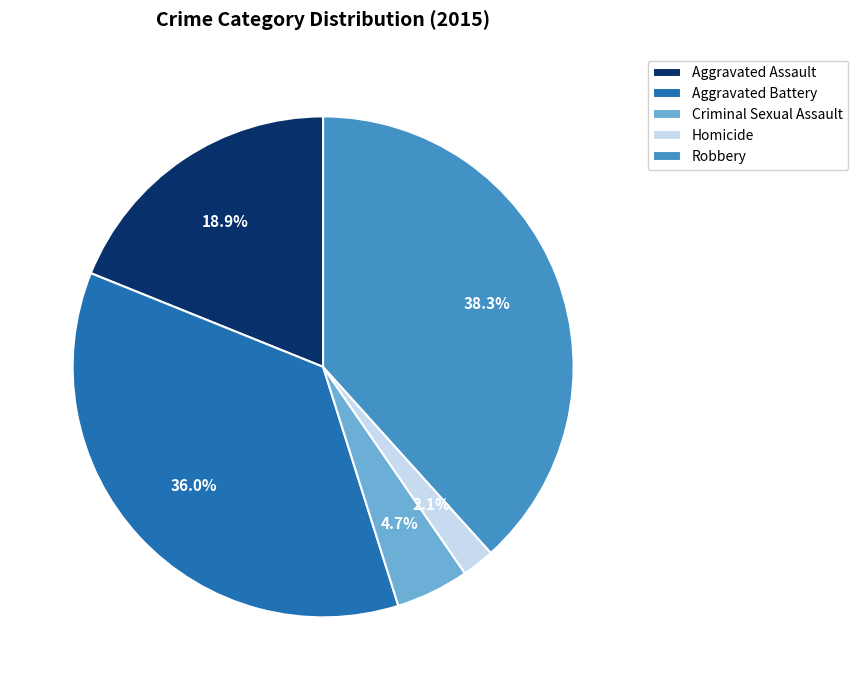

To the nearest percent, what percentage of the pie is Aggravated Assault?

19%